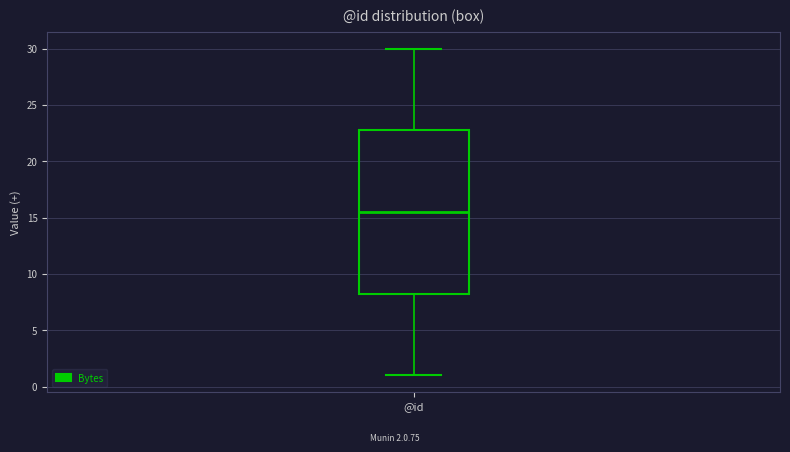

Transcribe this box plot: give where the median line is, the range the box spans, and where the two whiskers end, as read against the y-axis. The values are not printed on the chart, so give them approximately, as read against the axis.

median 15.5, box 8.5 to 23.0, whiskers 1.0 to 30.0